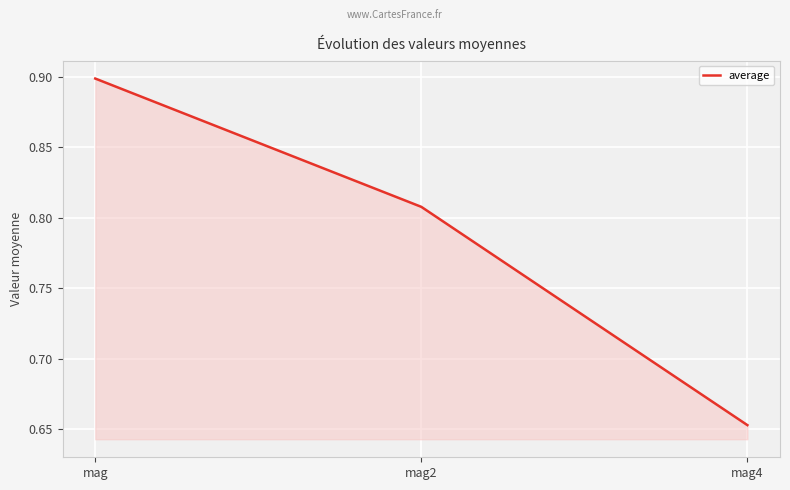

What is the difference between the maximum and second lowest values?

0.1